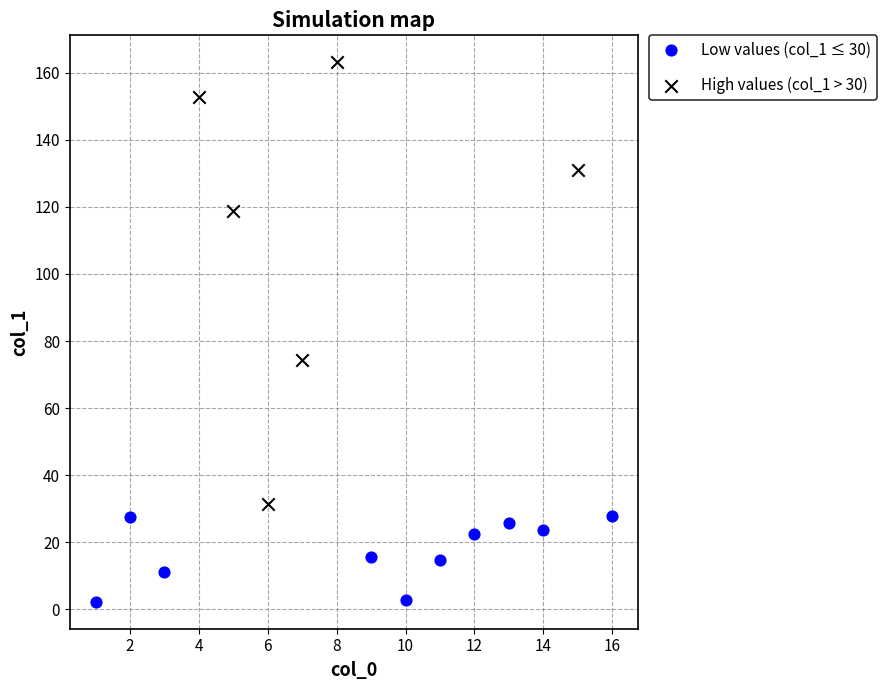

Which series reaches the minimum Y coordinate?

Low values (col_1 ≤ 30)